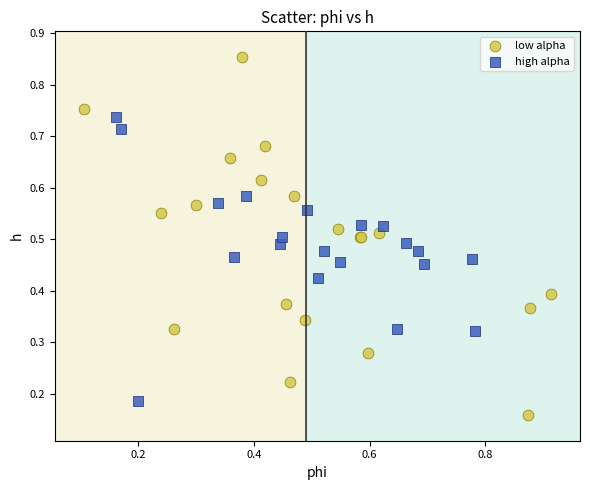

Which series reaches the minimum Y coordinate?

low alpha